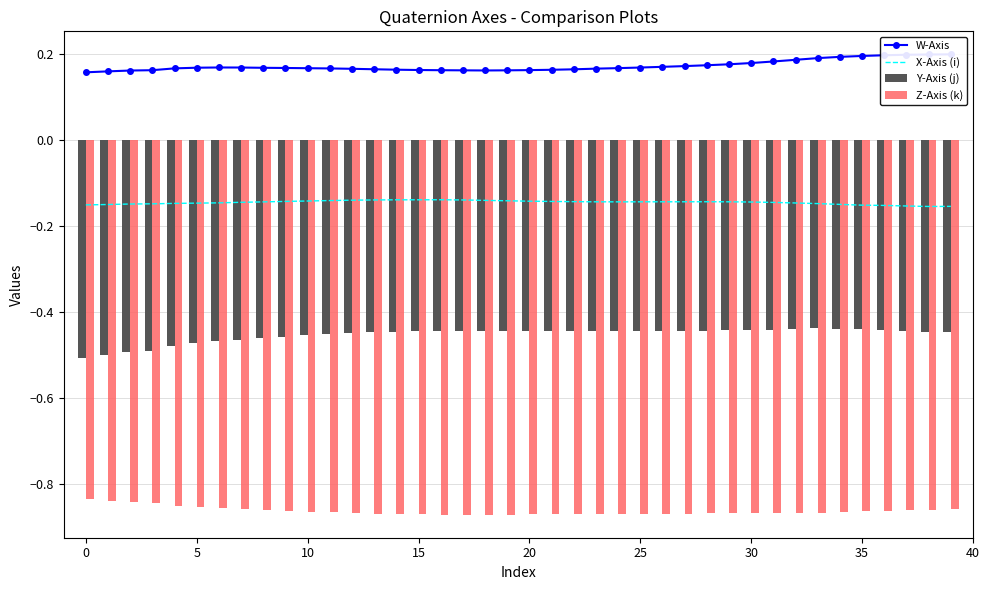

Which series has the largest range (max minus min)?

Y-Axis (j)